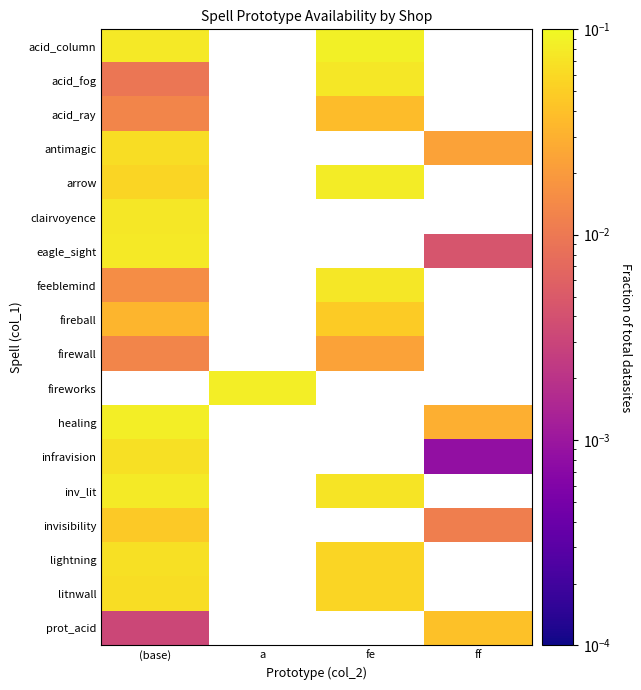

At which label is litnwall closest to 0?

fe